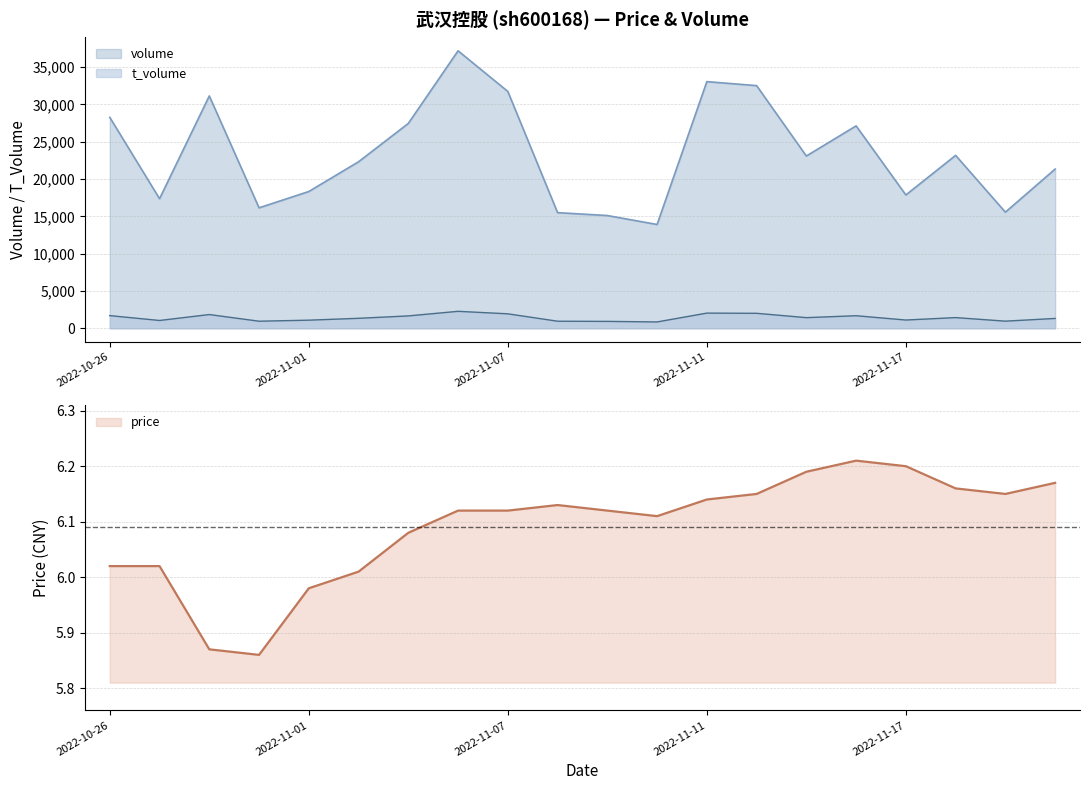

Reading left to right, extract all data points from this chart.

volume: 2022-10-26=28254.0	2022-10-27=17358.0	2022-10-28=31121.0	2022-10-31=16136.0	2022-11-01=18322.0	2022-11-02=22306.0	2022-11-03=27442.0	2022-11-04=37167.0	2022-11-07=31723.0	2022-11-08=15491.0	2022-11-09=15103.0	2022-11-10=13905.0	2022-11-11=33039.0	2022-11-14=32504.0	2022-11-15=23077.0	2022-11-16=27113.0	2022-11-17=17860.0	2022-11-18=23162.0	2022-11-21=15555.0	2022-11-22=21328.0
t_volume: 2022-10-26=1697.0	2022-10-27=1045.0	2022-10-28=1840.0	2022-10-31=947.0	2022-11-01=1087.0	2022-11-02=1336.0	2022-11-03=1657.0	2022-11-04=2272.0	2022-11-07=1938.0	2022-11-08=947.0	2022-11-09=924.0	2022-11-10=849.0	2022-11-11=2033.0	2022-11-14=2006.0	2022-11-15=1425.0	2022-11-16=1682.0	2022-11-17=1105.0	2022-11-18=1431.0	2022-11-21=954.0	2022-11-22=1317.0
price: 2022-10-26=6.0	2022-10-27=6.0	2022-10-28=5.9	2022-10-31=5.9	2022-11-01=6.0	2022-11-02=6.0	2022-11-03=6.1	2022-11-04=6.1	2022-11-07=6.1	2022-11-08=6.1	2022-11-09=6.1	2022-11-10=6.1	2022-11-11=6.1	2022-11-14=6.2	2022-11-15=6.2	2022-11-16=6.2	2022-11-17=6.2	2022-11-18=6.2	2022-11-21=6.2	2022-11-22=6.2